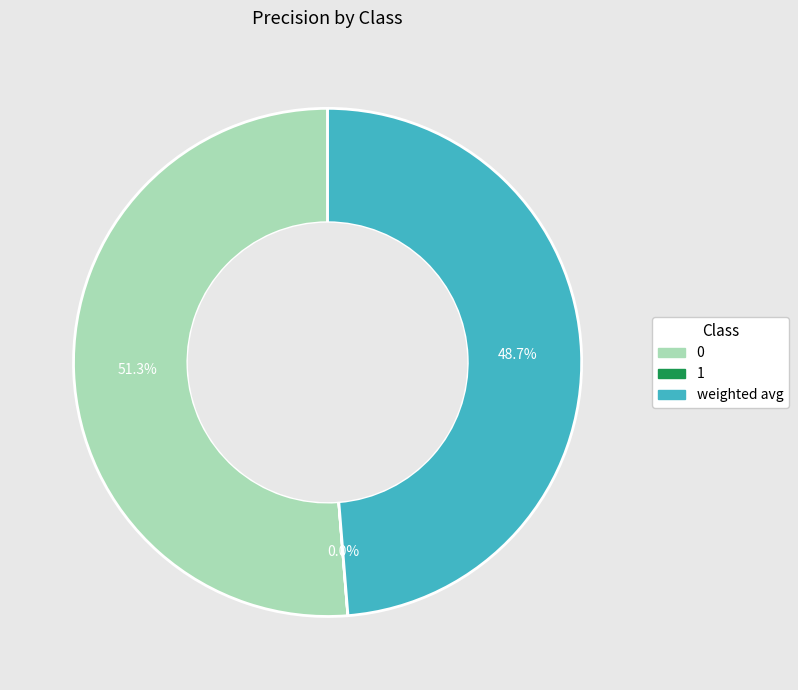

Combined, do weighted avg and 0 account for over 50%?

Yes